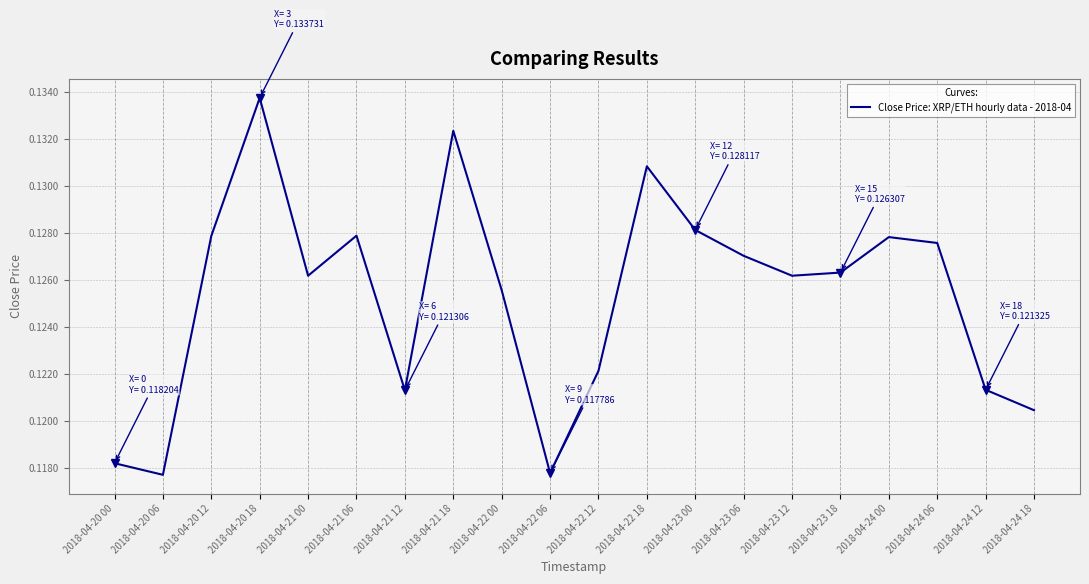

Which has a higher value, 2018-04-23 18 or 2018-04-21 12?

2018-04-23 18